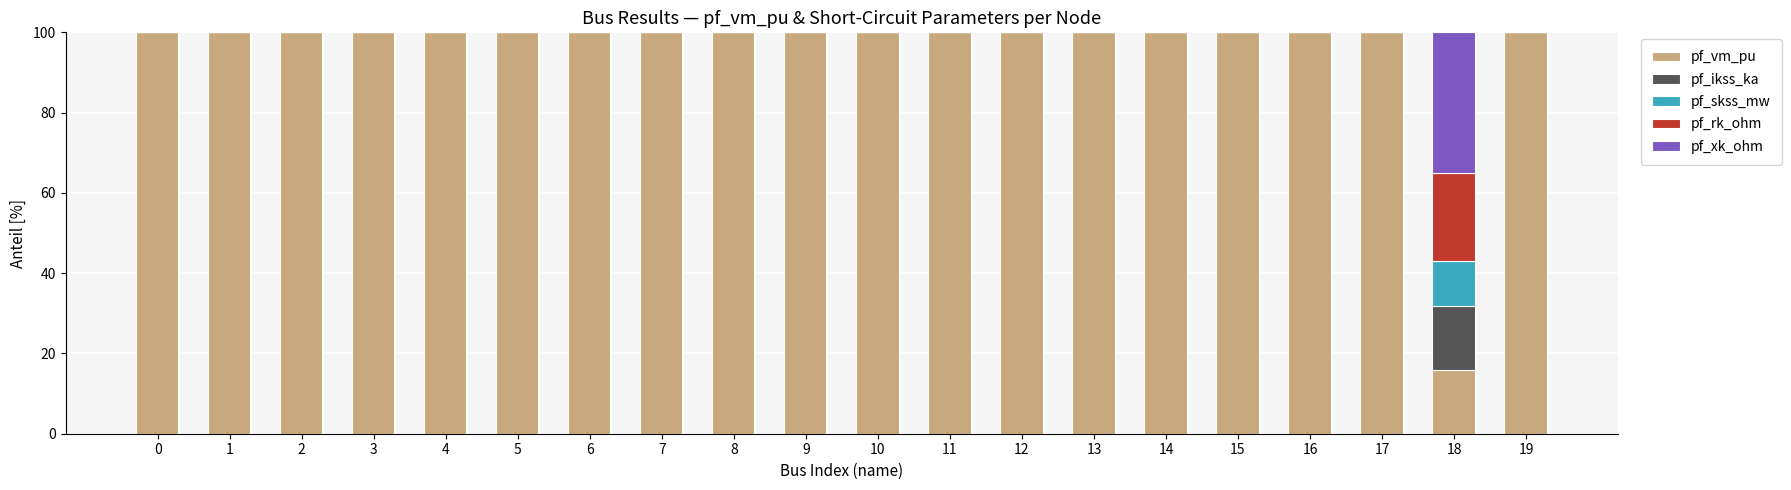

Which series has the largest total across all categories?

pf_vm_pu